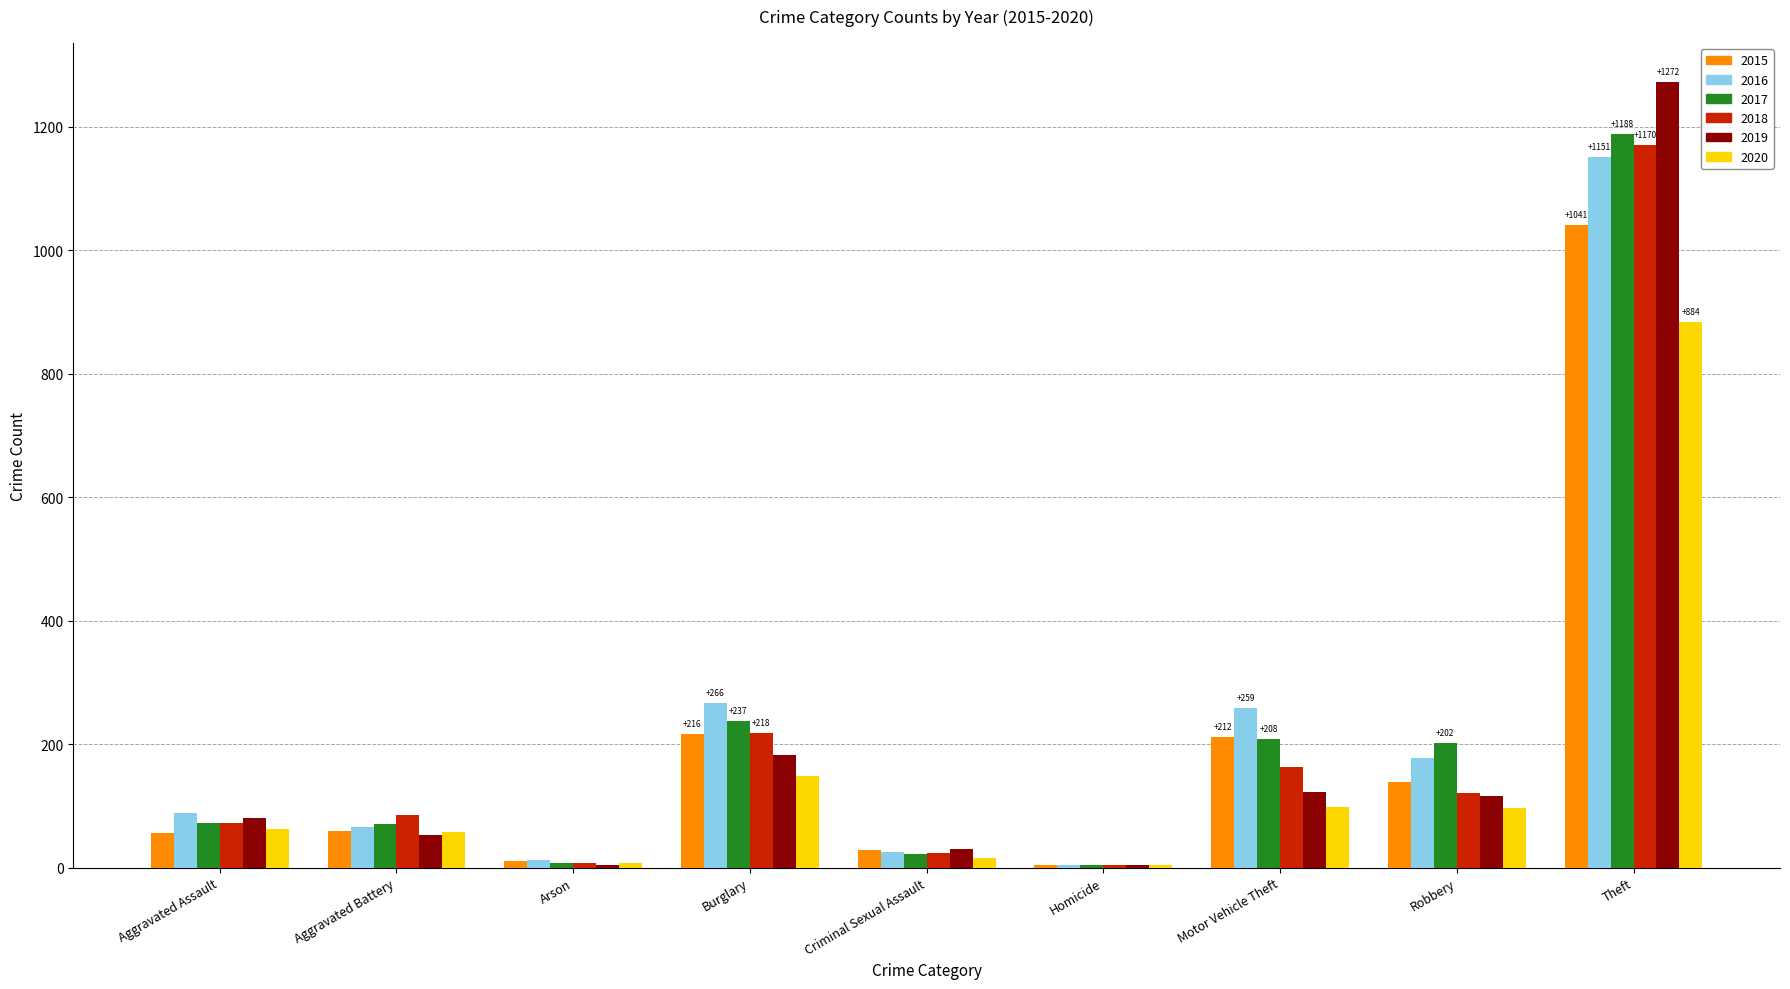

Is it true that 2016 equals 4 at Homicide?

True